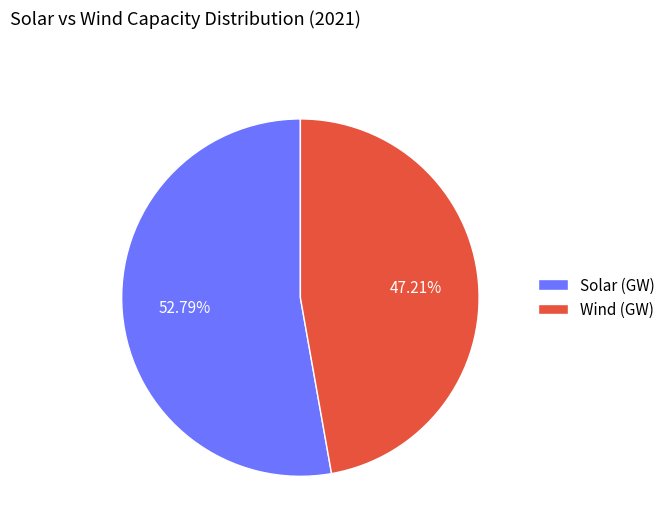

Between Solar (GW) and Wind (GW), which is larger?

Solar (GW)